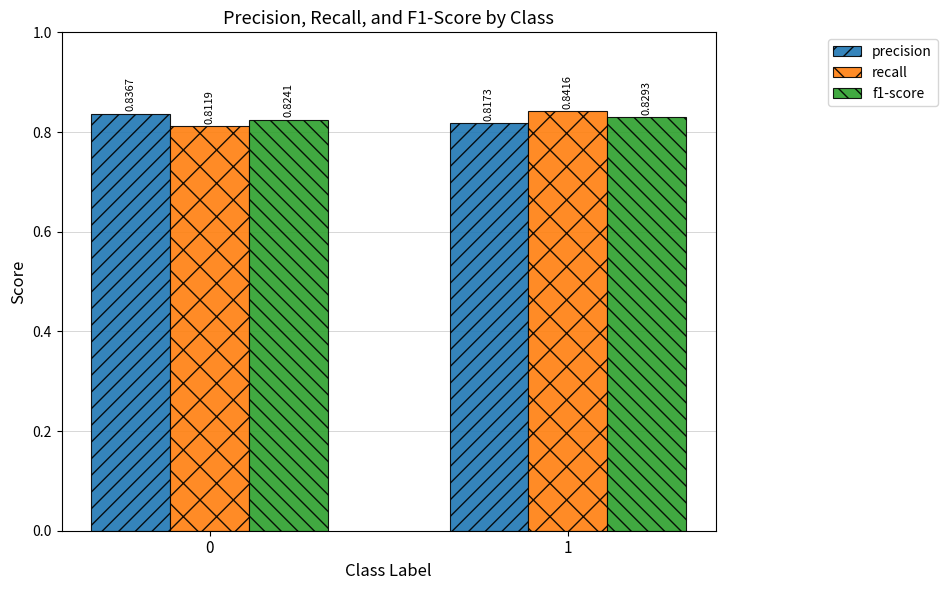

Is the value of precision at 1 greater than the value of f1-score at 0?

No